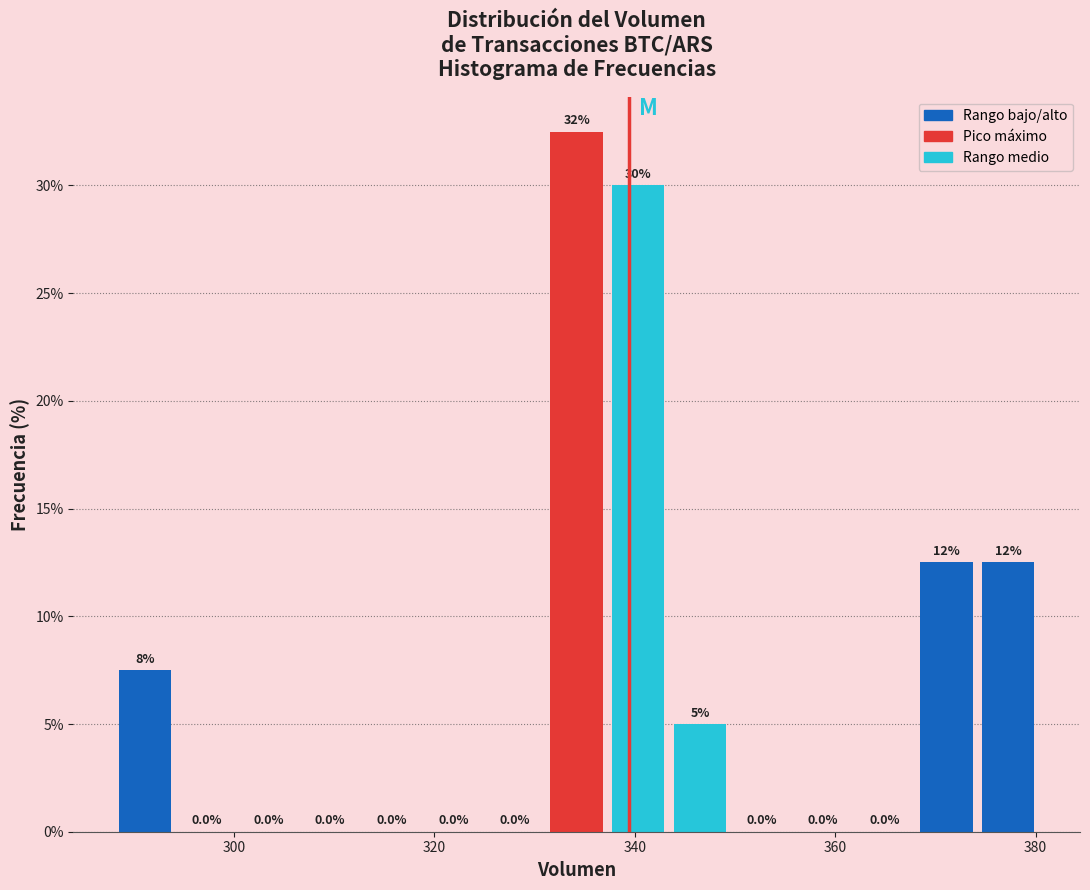

Around what value on the x-axis is the tallest bar? Give the approximate position of its centre, as read against the axis.

334